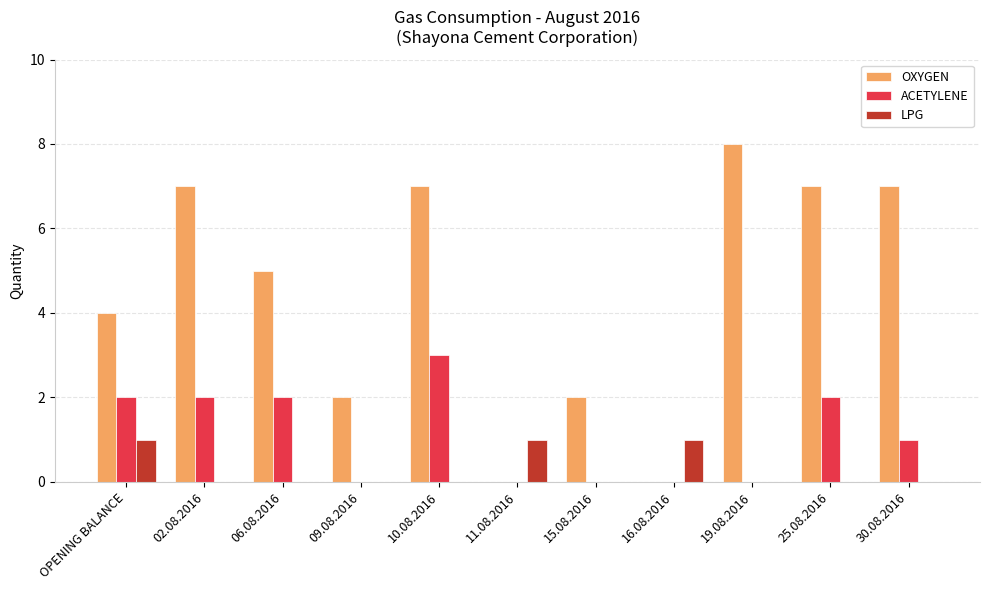

How many groups of bars are there?

11